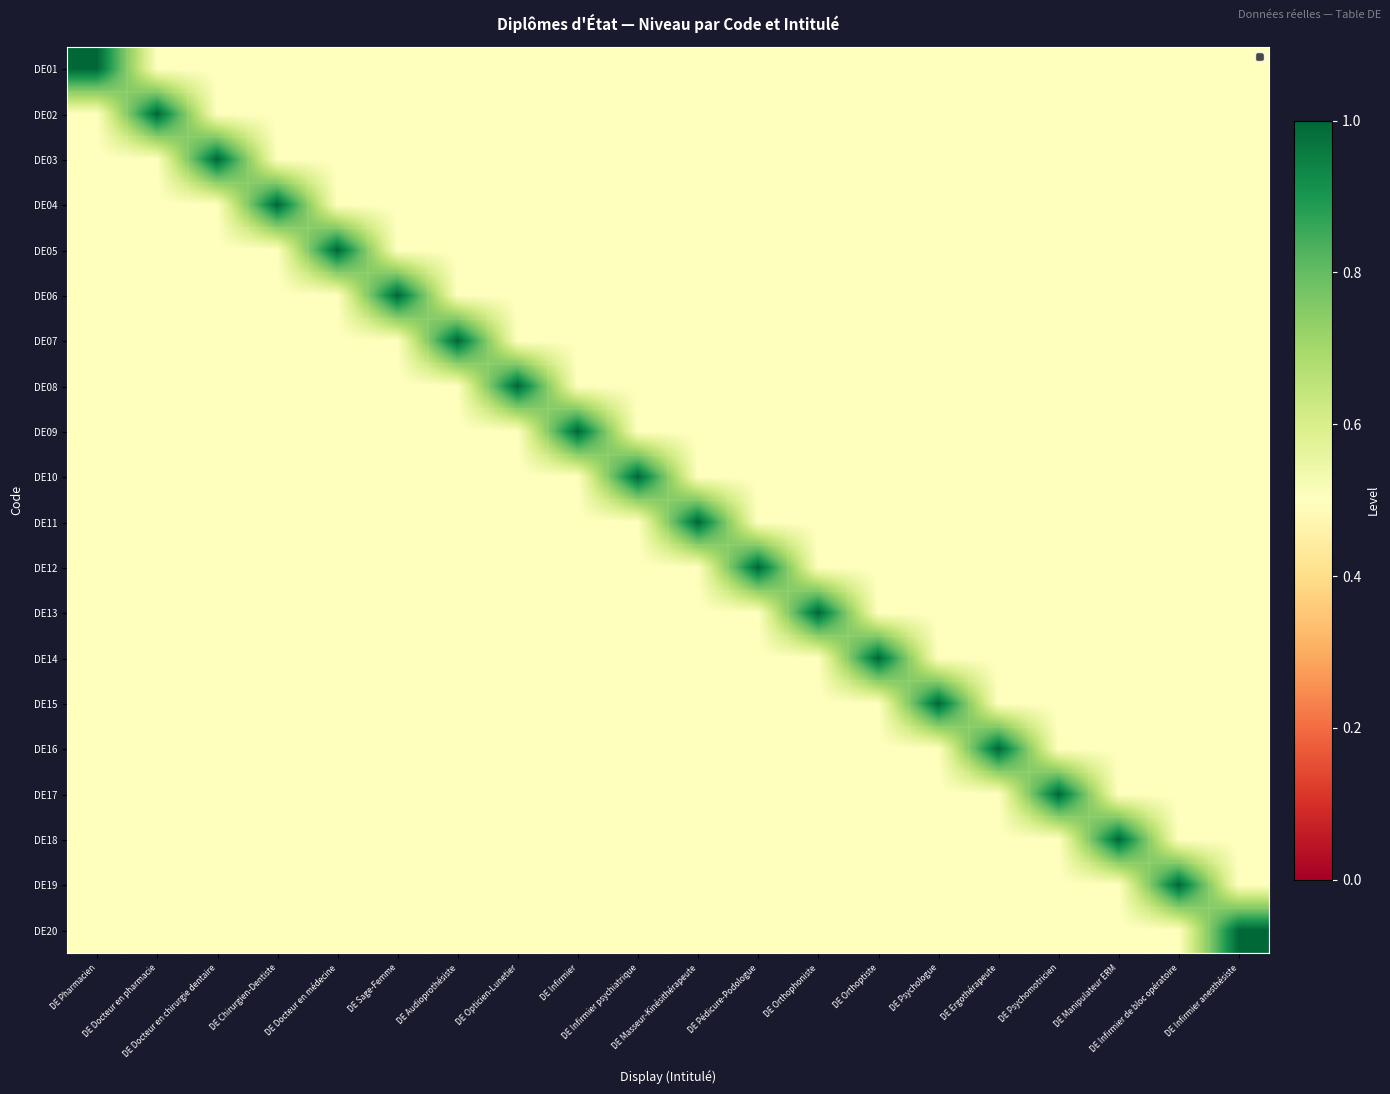

What is the difference between the highest and lowest values at DE Orthophoniste?

0.5